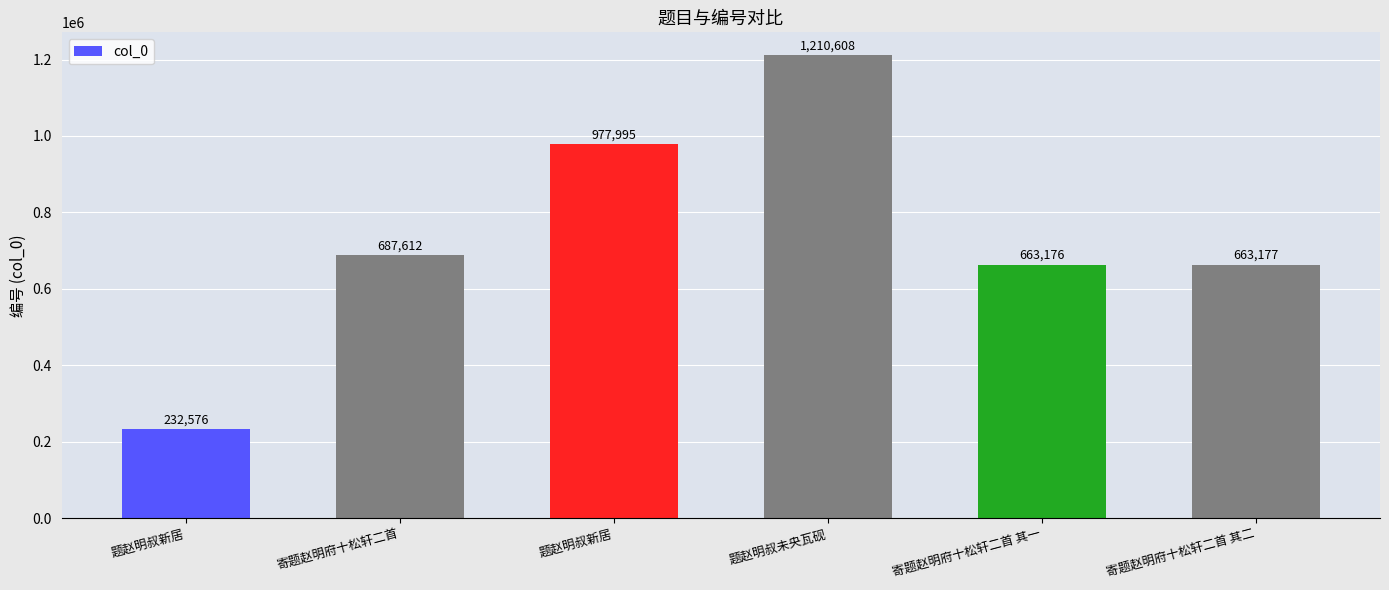

True or false: the data shows 1210608 at 题赵明叔未央瓦砚.

True